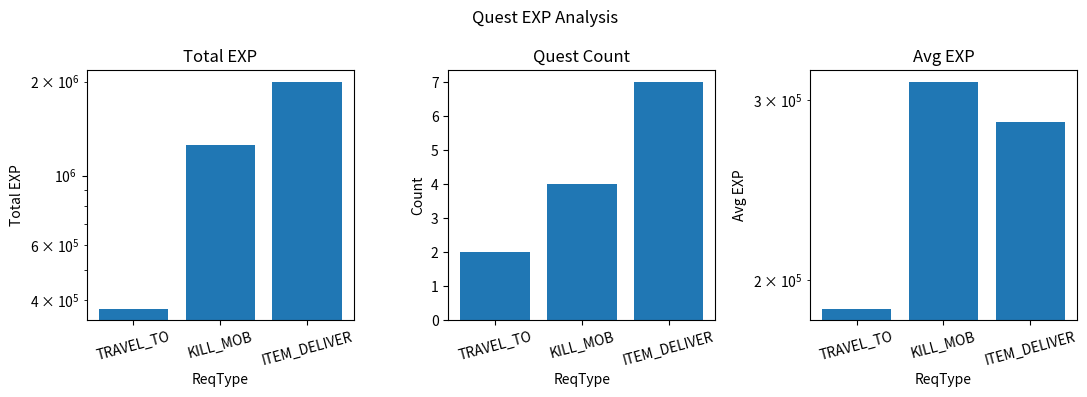

The value of Avg EXP at KILL_MOB is 312500. True or false?

True